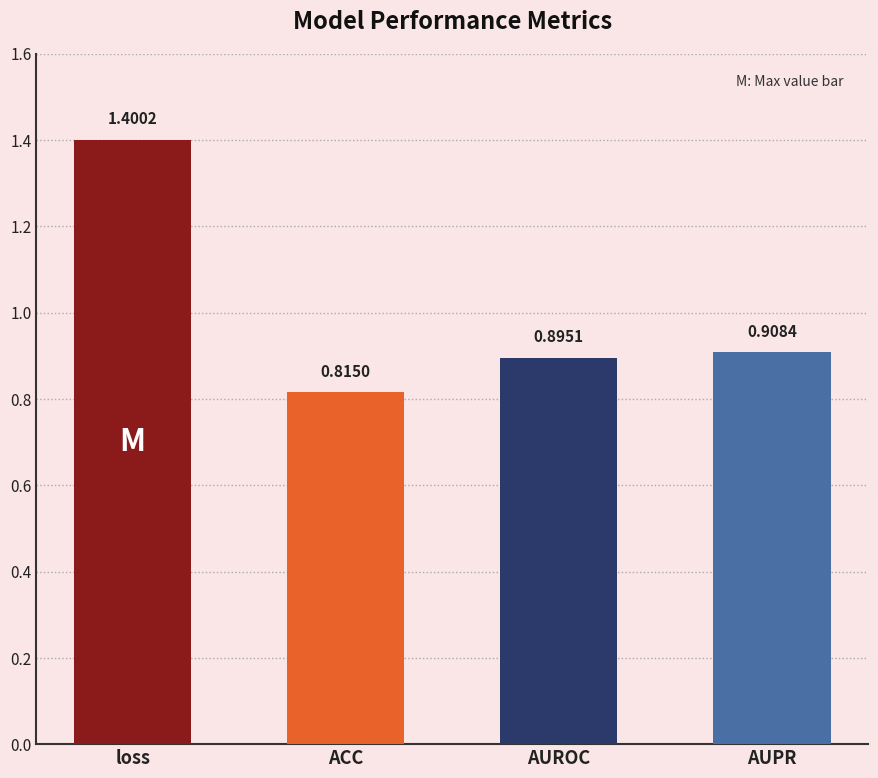

What is the average value?

1.0